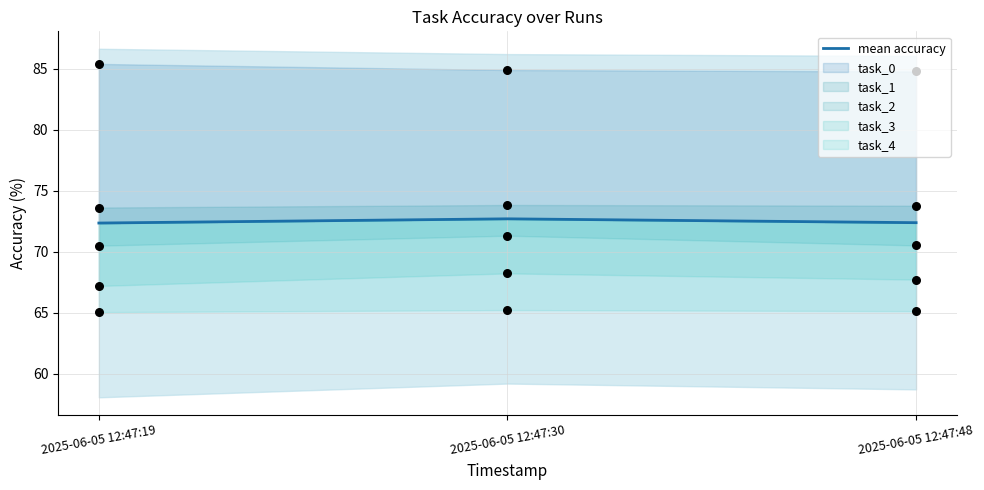

Which has a higher value, 2025-06-05 12:47:19 or 2025-06-05 12:47:48?

2025-06-05 12:47:48